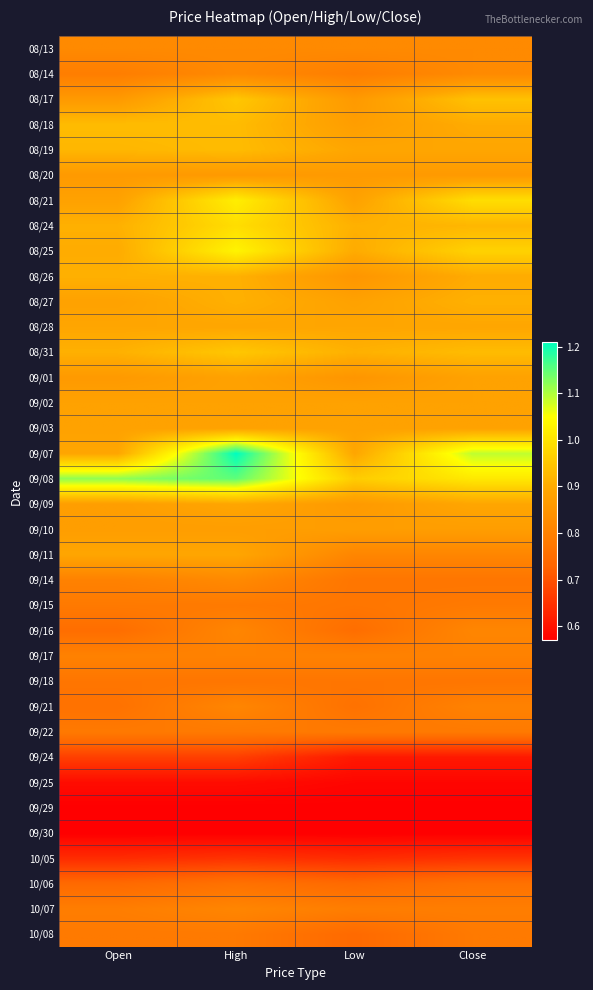

What is the maximum value shown in the chart?

1.2